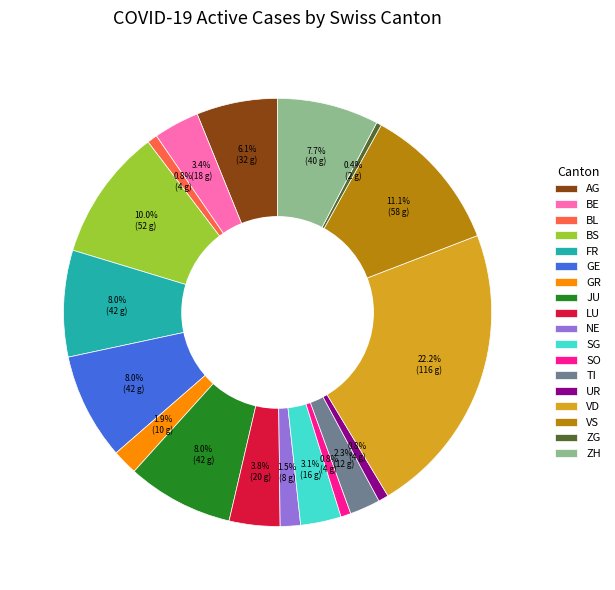

To the nearest percent, what is the average slice percentage?

6%